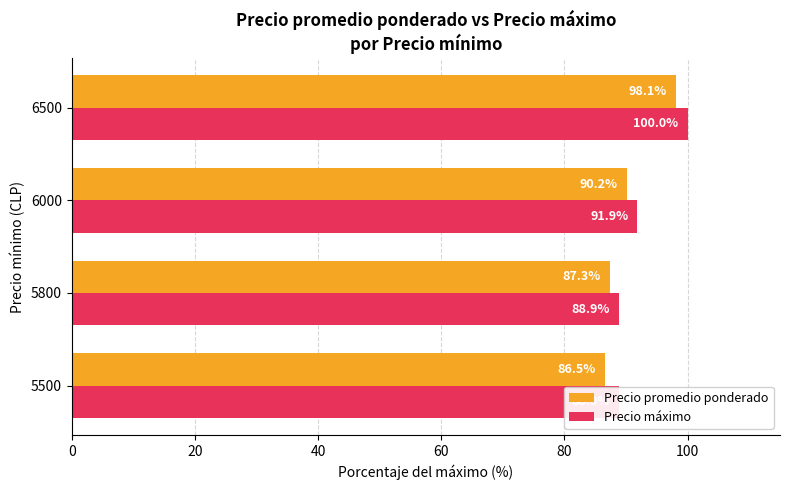

Are the bars grouped side by side (vs. stacked)?

Yes